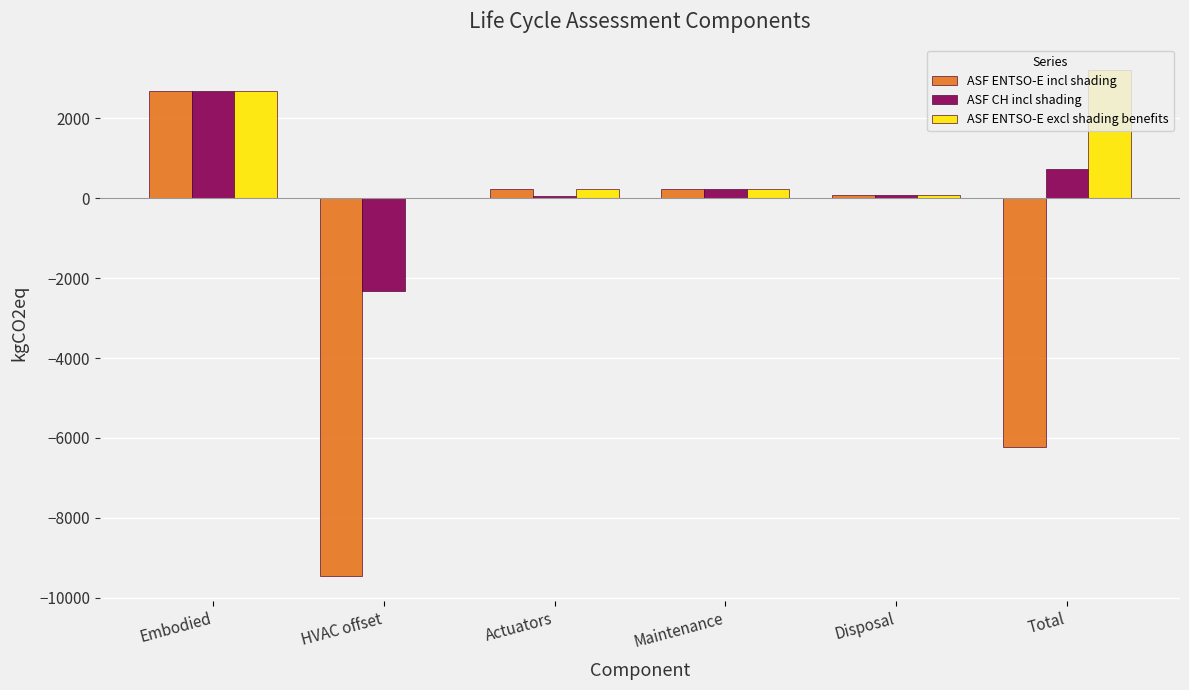

What is the sum of all ASF ENTSO-E excl shading benefits values?

6427.8